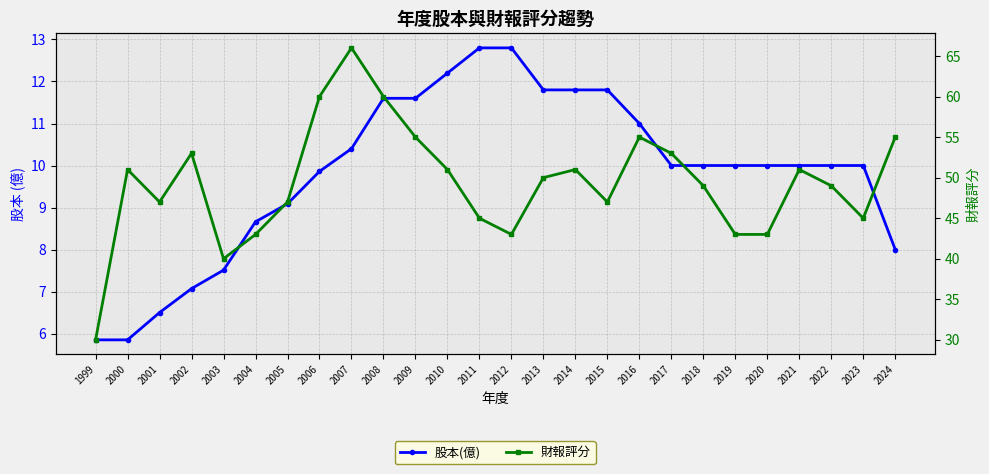

The value of 財報評分 at 2004 is 77.3. True or false?

False